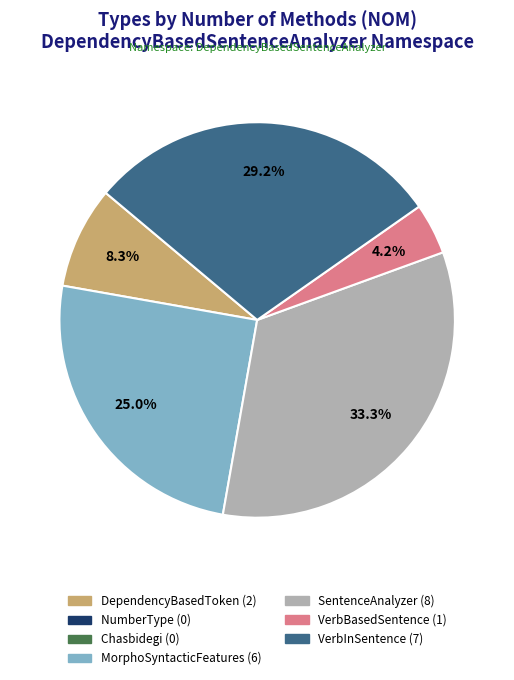

Is there a majority slice in this chart?

No